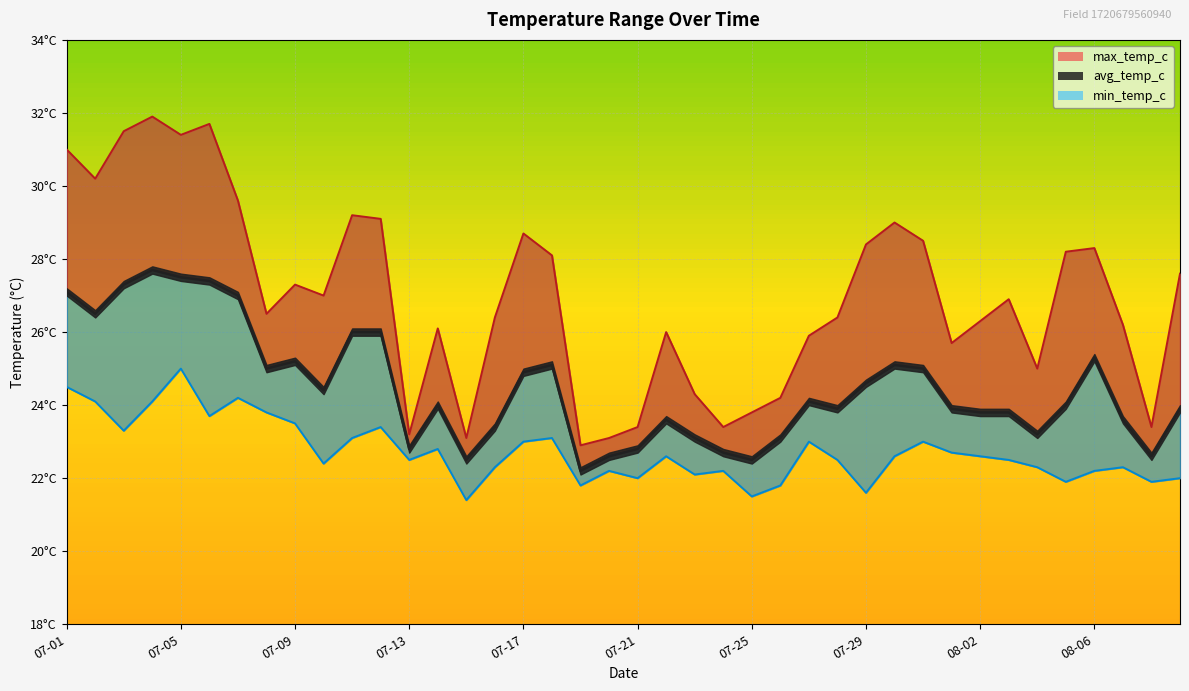

True or false: avg_temp_c has a value of 4.8 at 07-20.

False